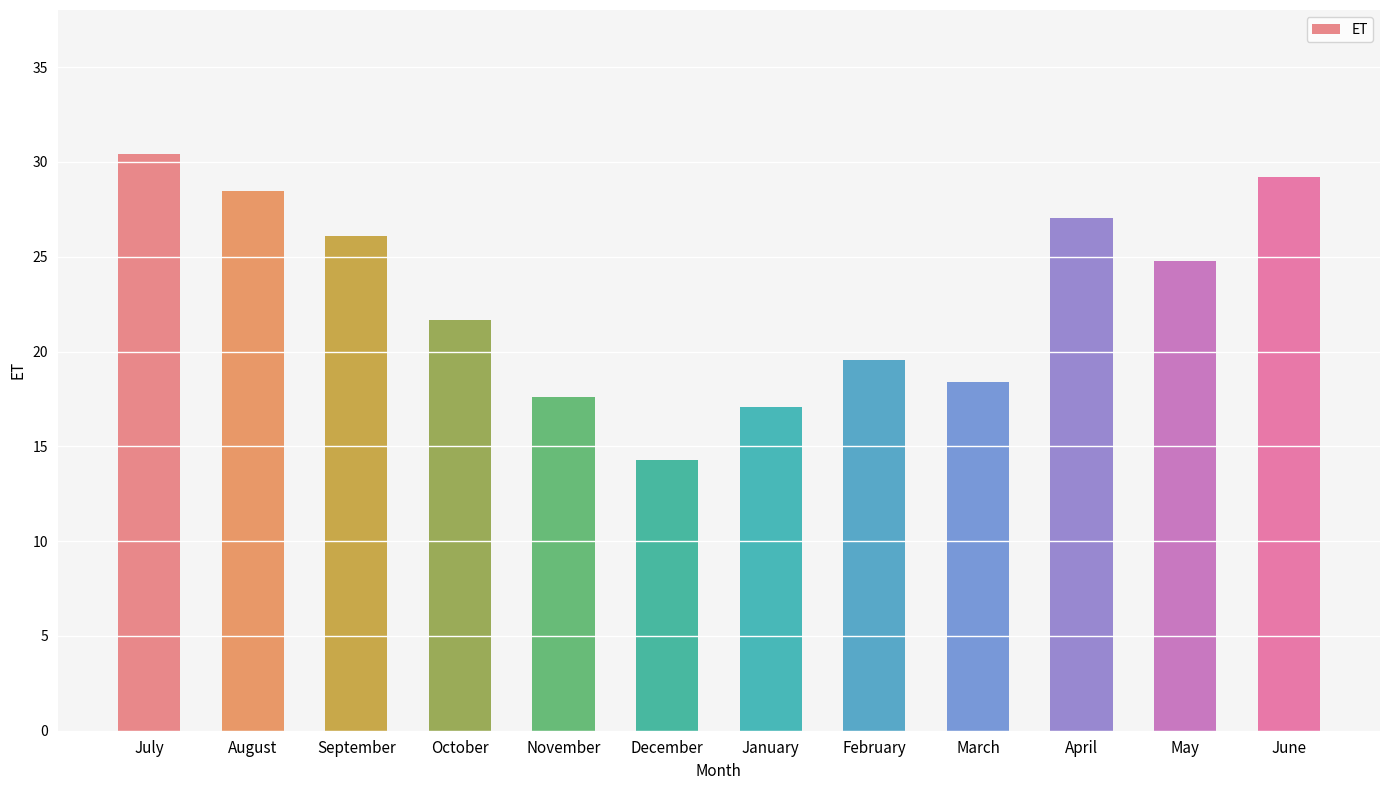

How many values are below 24?

6